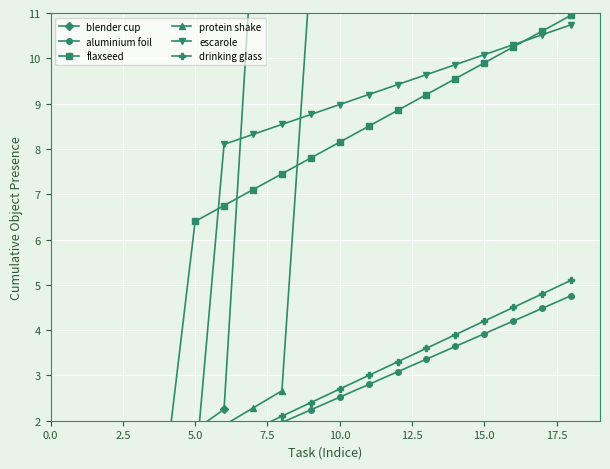

How many data points in protein shake are less than 12?

8